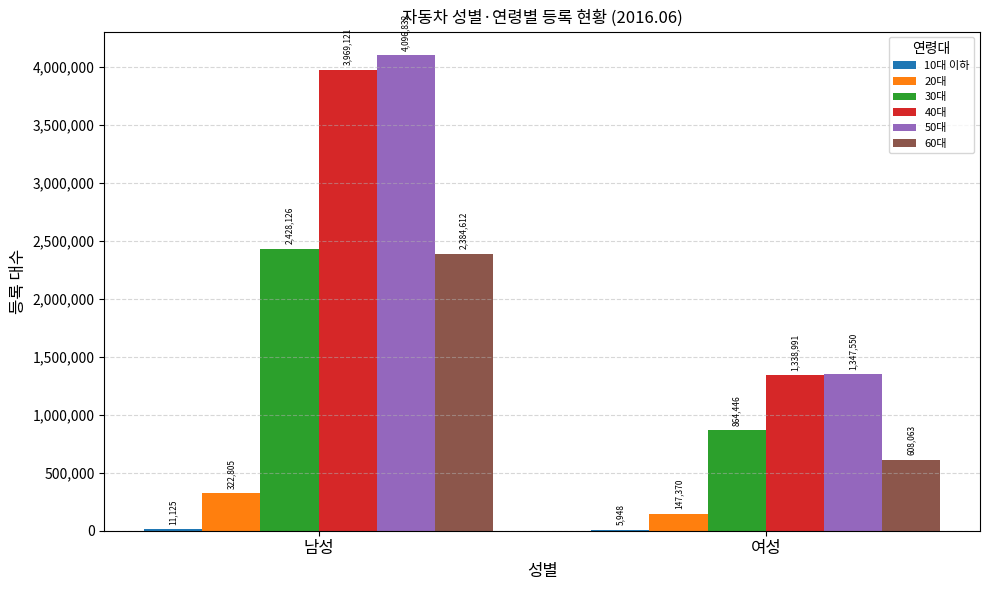

What is the difference between the 60대 values at 남성 and 여성?

1776549